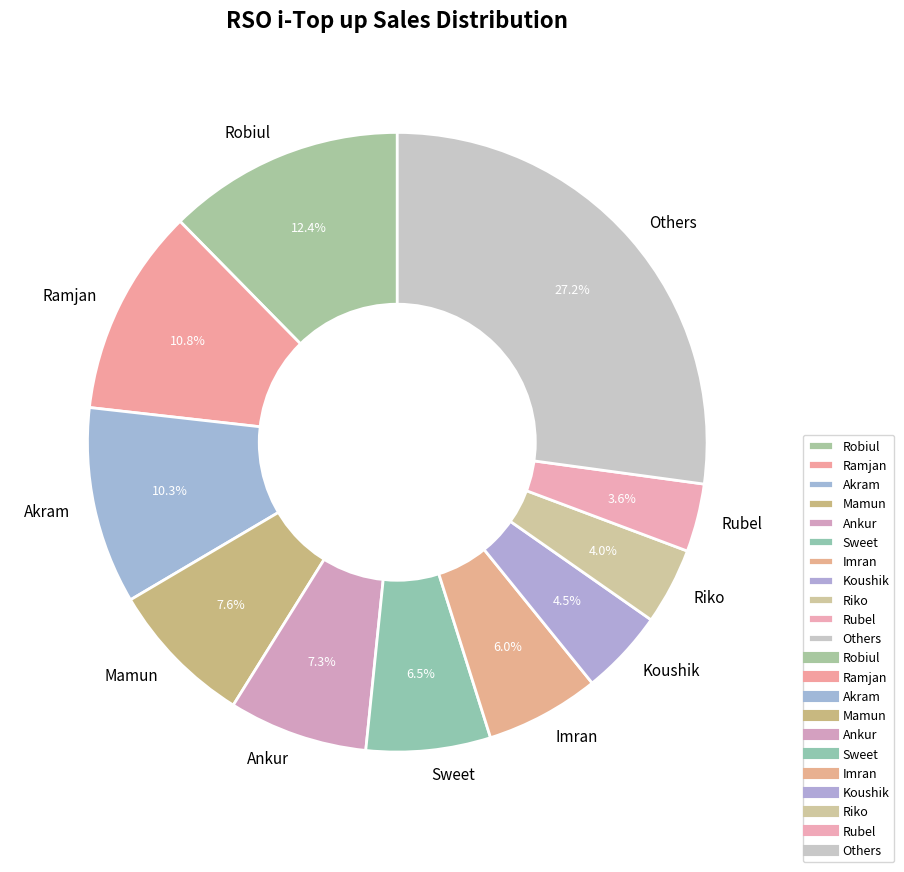

Combined, do Riko and Ramjan account for over 50%?

No